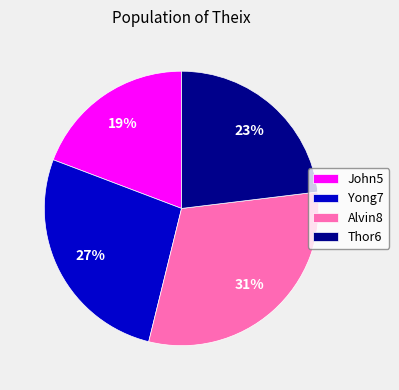

Do Thor6 and Alvin8 together represent more than half of the pie?

Yes